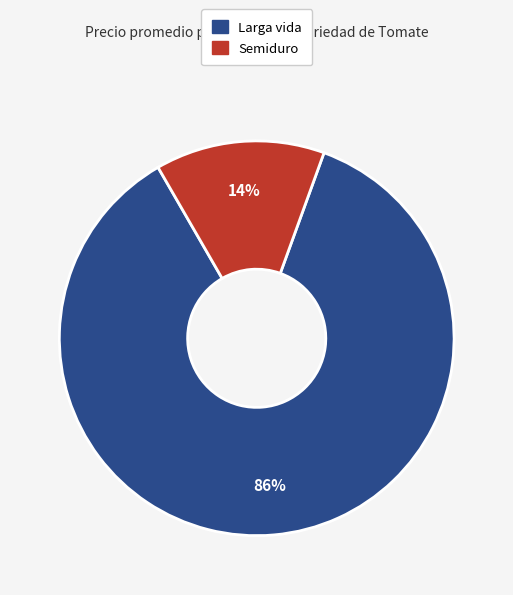

Is there any slice that represents more than half of the pie?

Yes